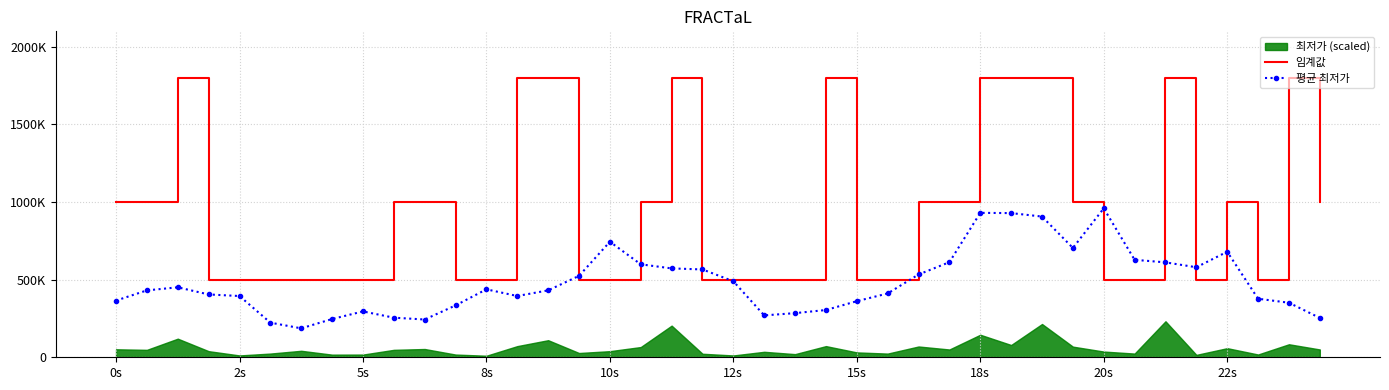

What is the smallest value displayed?

186440